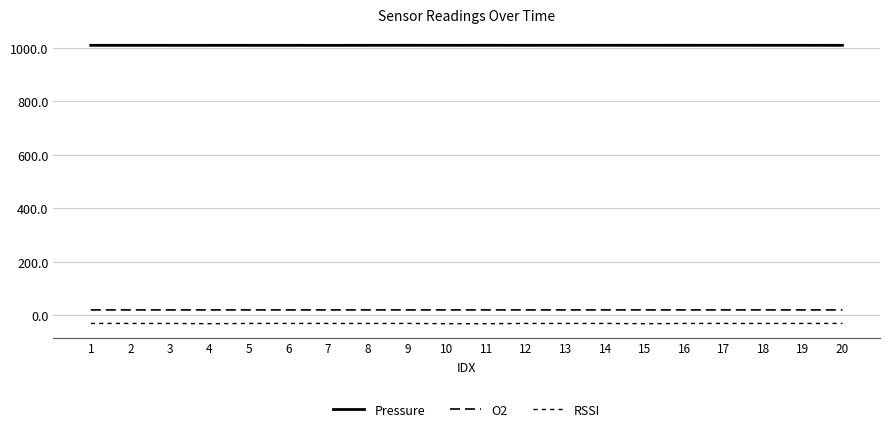

What is the maximum value for O2?

20.6